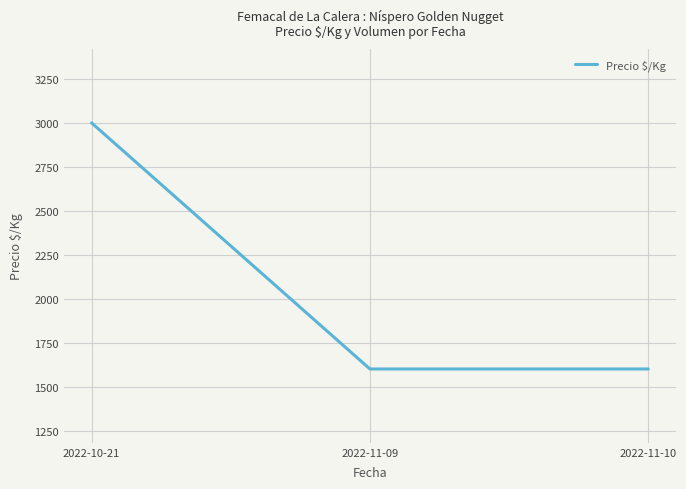

What is the sum of all values?

6200